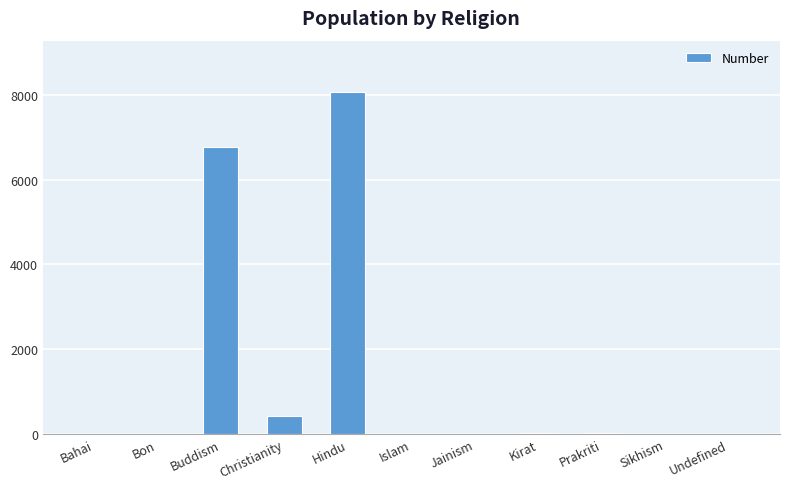

Between Christianity and Buddism, which is larger?

Buddism